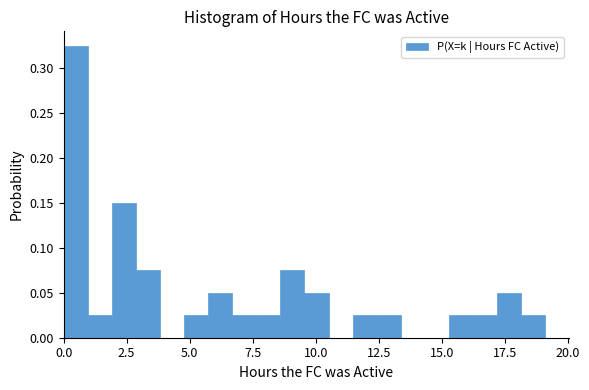

Read against the x-axis, roughly where is the centre of the tallest bar?

0.5